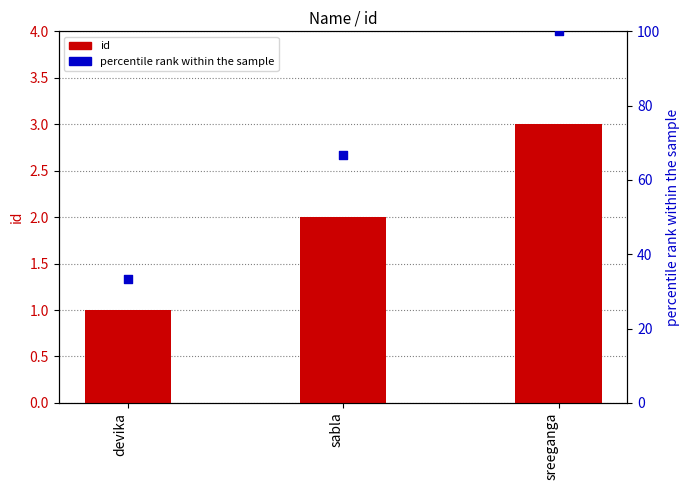

Which series contains the highest Y value?

percentile rank within the sample